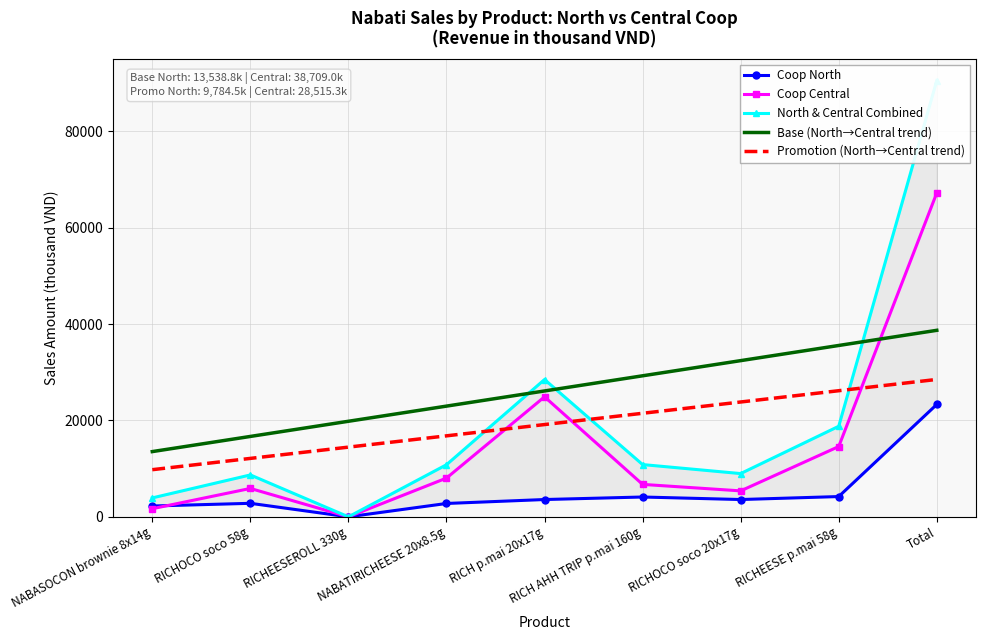

Reading right to left, transcribe all the data shown in this chart.

Coop North: 23323.3	4207.5	3590.4	4114.0	3590.4	2772.0	0.0	2805.0	2244.0
Coop Central: 67224.3	14586.0	5385.6	6732.0	24908.4	8038.8	0.0	5890.5	1683.0
North & Central Combined: 90547.6	18793.5	8976.0	10846.0	28498.8	10810.8	0.0	8695.5	3927.0
Base (North→Central trend): 38709.0	35562.7	32416.5	29270.2	26123.9	22977.6	19831.3	16685.1	13538.8
Promotion (North→Central trend): 28515.3	26174.0	23832.6	21491.2	19149.9	16808.5	14467.2	12125.9	9784.5